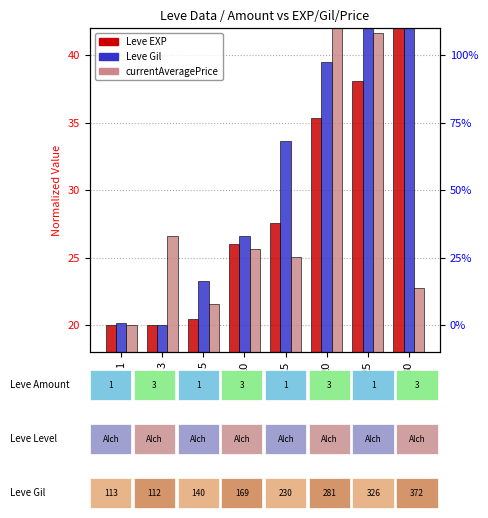

What is the maximum value shown in the chart?

50.0